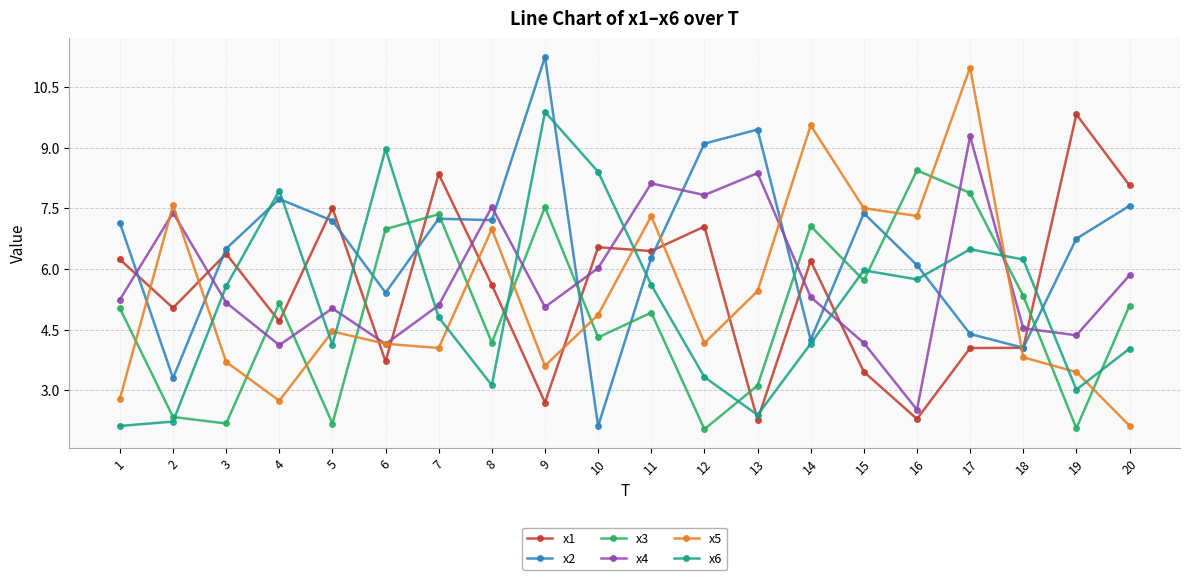

What is the highest value of the x5 series?

11.0